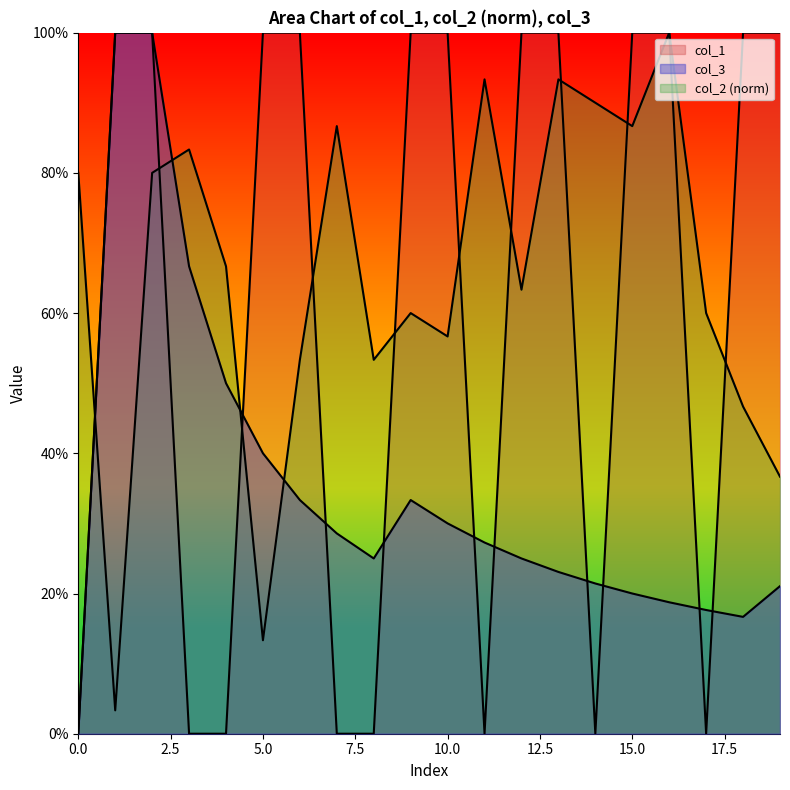

Is the value of col_1 at 1 greater than the value of col_2 at 4?

Yes